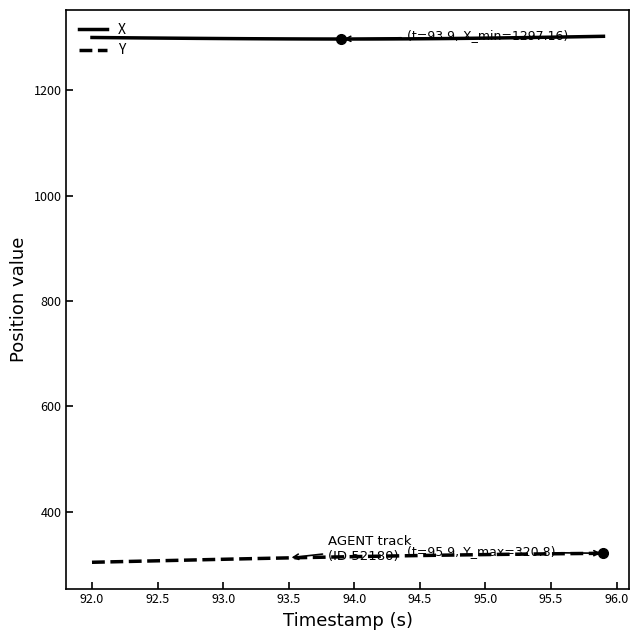

What is the highest value of the X series?

1302.3